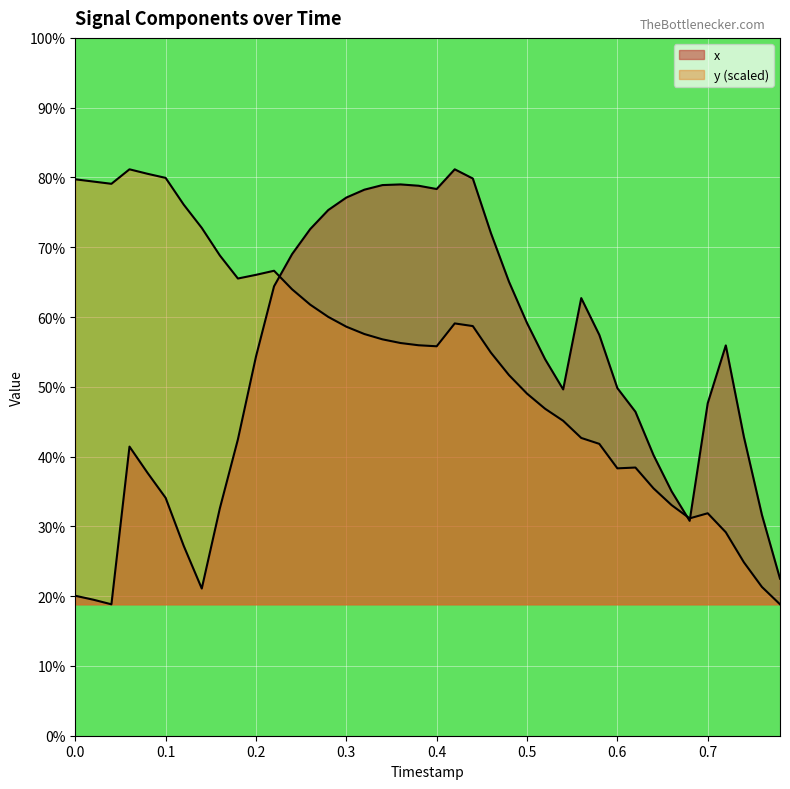

Does the chart display data point markers on the line(s)?

No